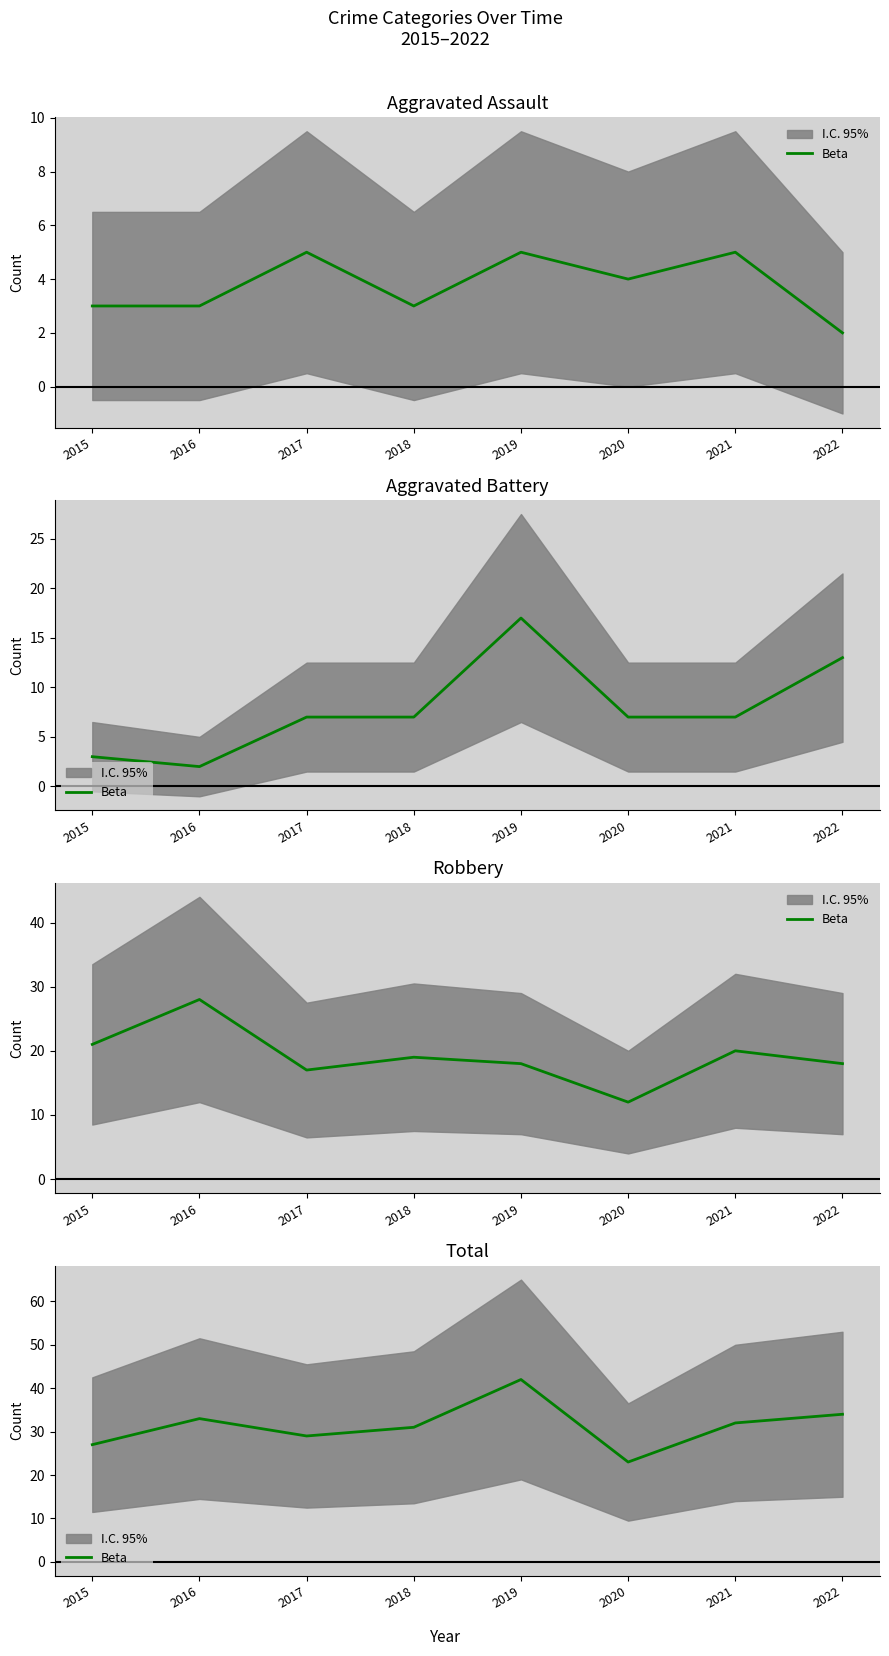

How many values exceed 32?

3